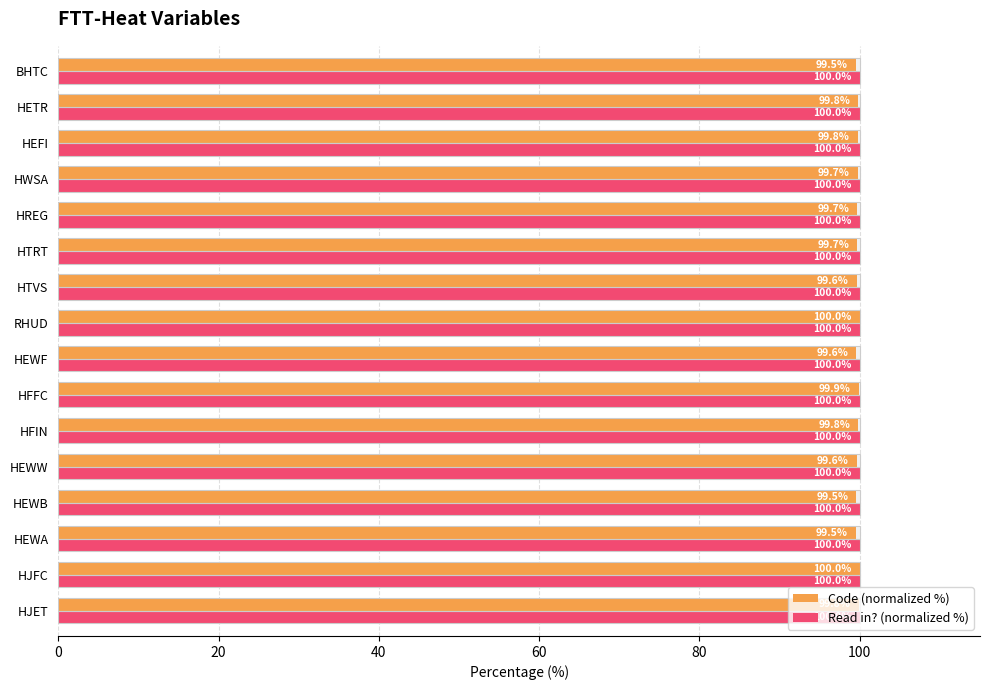

Which series has the largest range (max minus min)?

Code (normalized %)